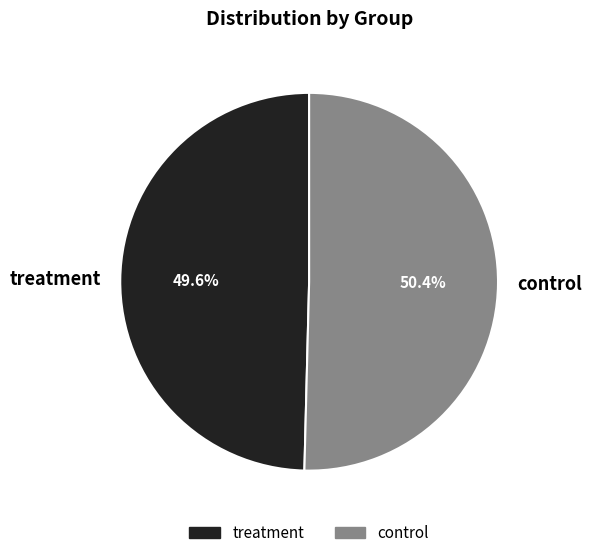

Between treatment and control, which is larger?

control